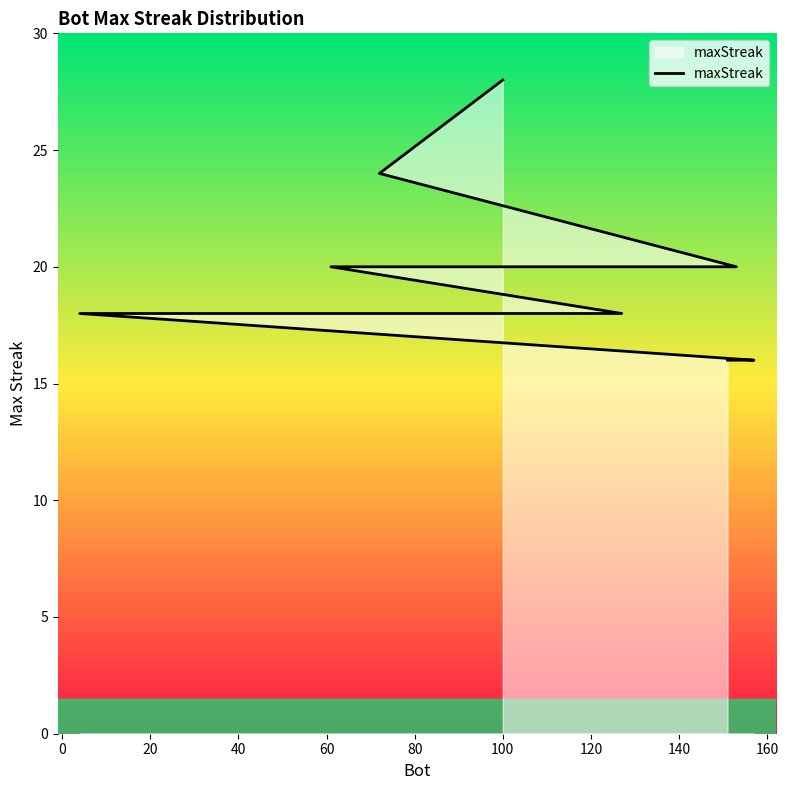

Does the chart have visible grid lines?

No